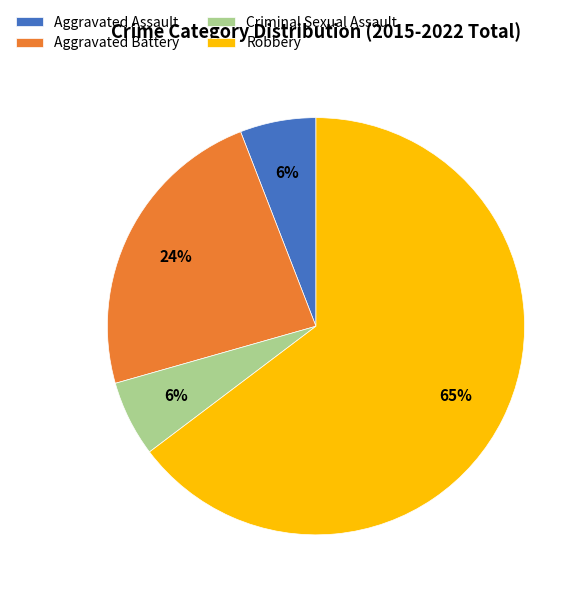

How many slices are in this pie chart?

4